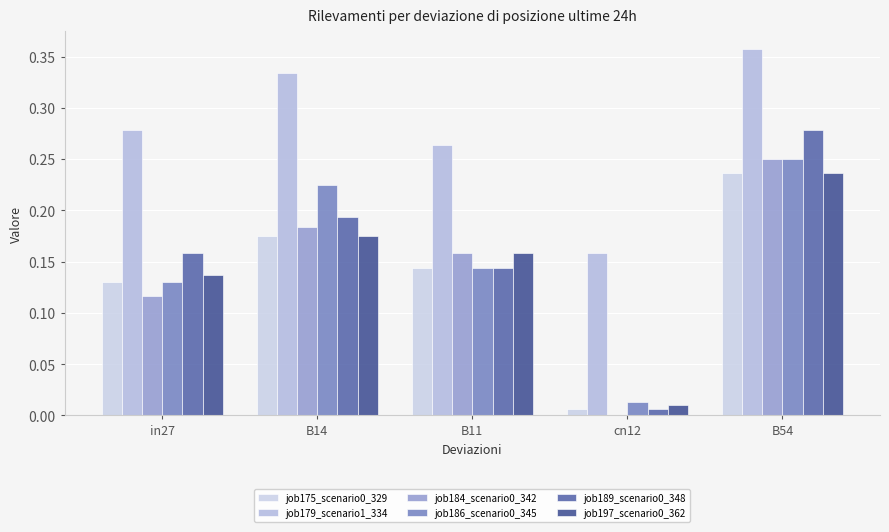

The job179_scenario1_334 series shows 0.2 at cn12. True or false?

False